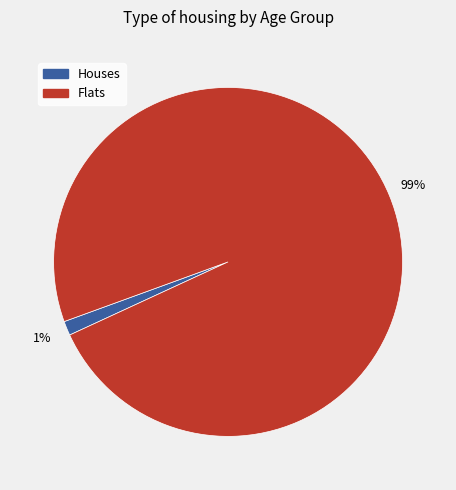

Does any single category account for the majority?

Yes